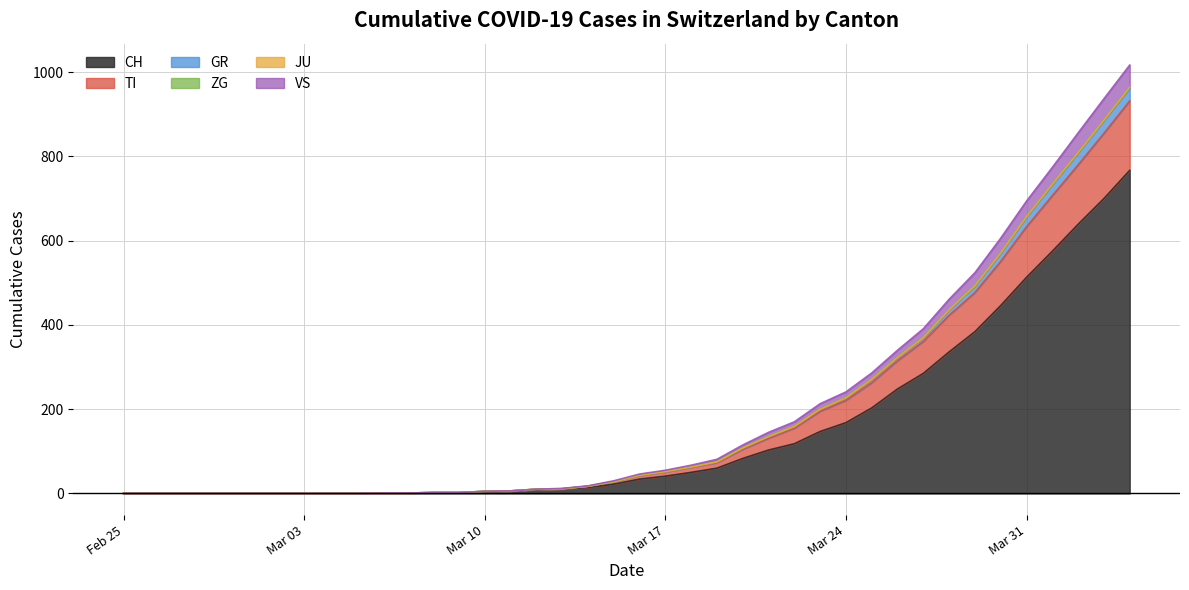

What is the value of the TI point at the 21st from the left?

42